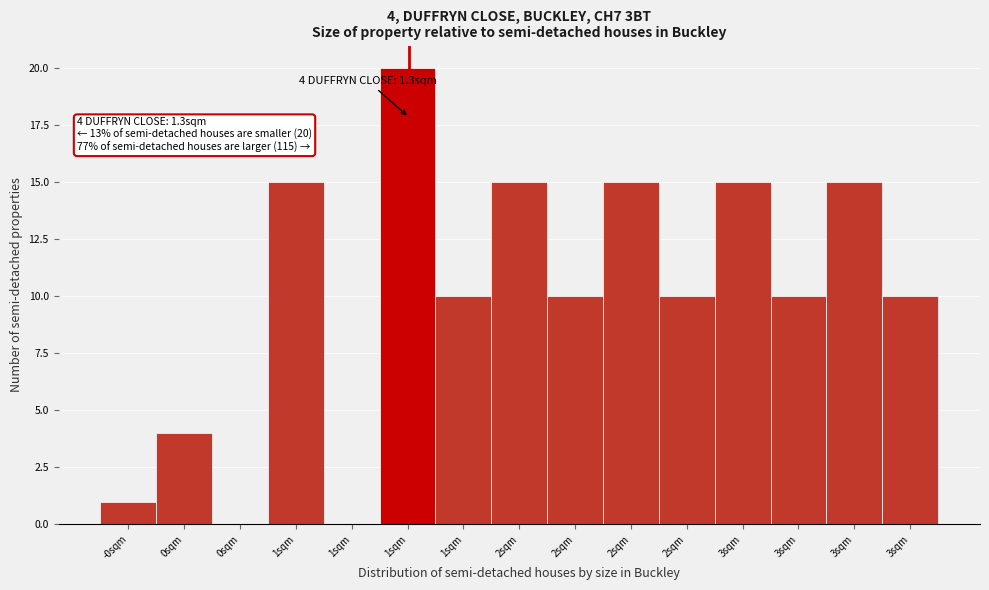

Are the bars horizontal?

No